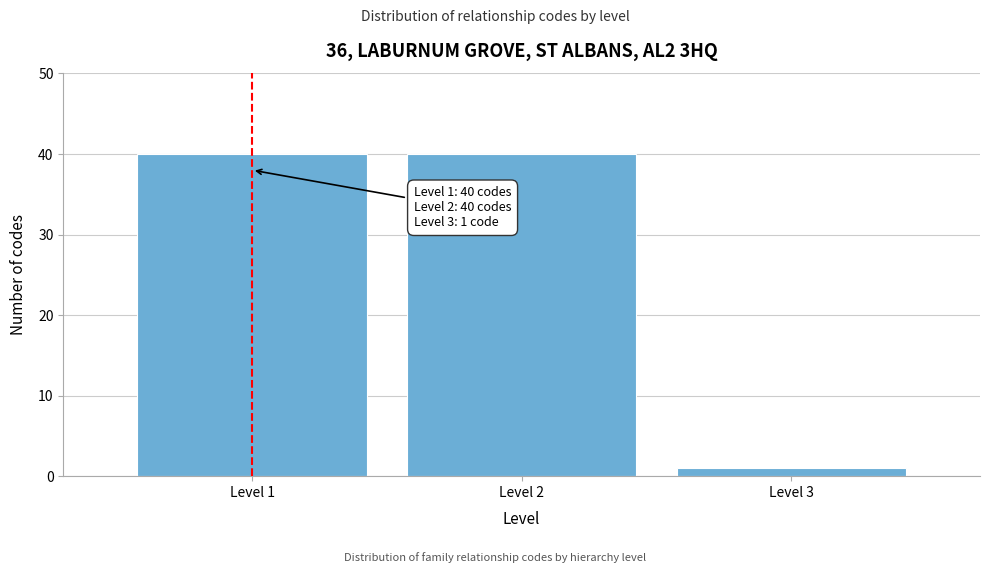

Reading left to right, transcribe all the data shown in this chart.

Level 1=40	Level 2=40	Level 3=1